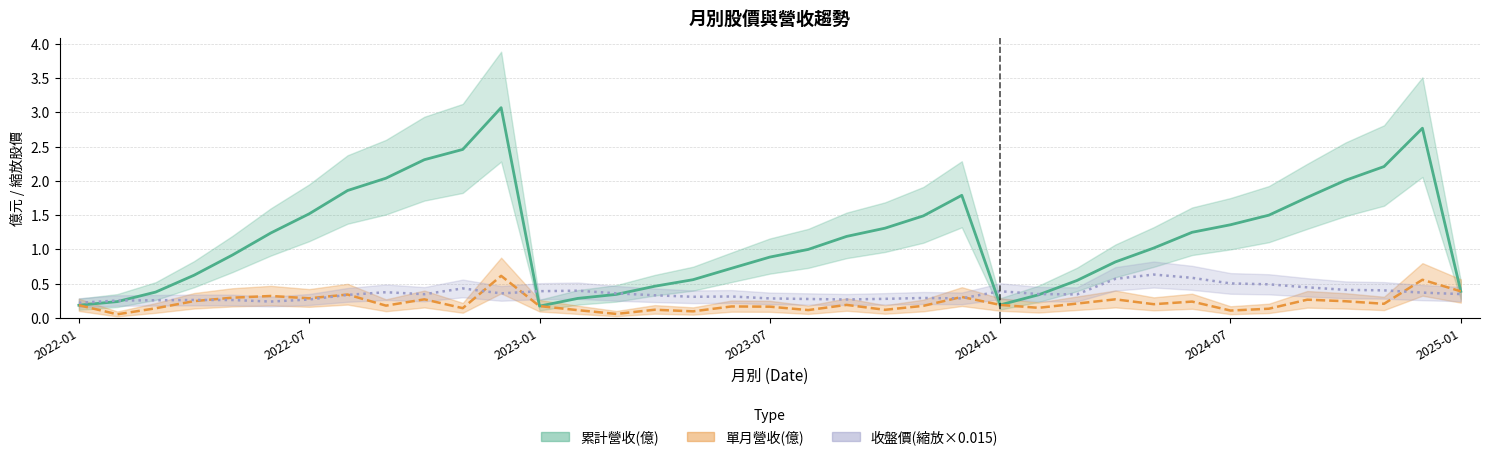

What is the average value of the 累計營收(億) series?

1.2